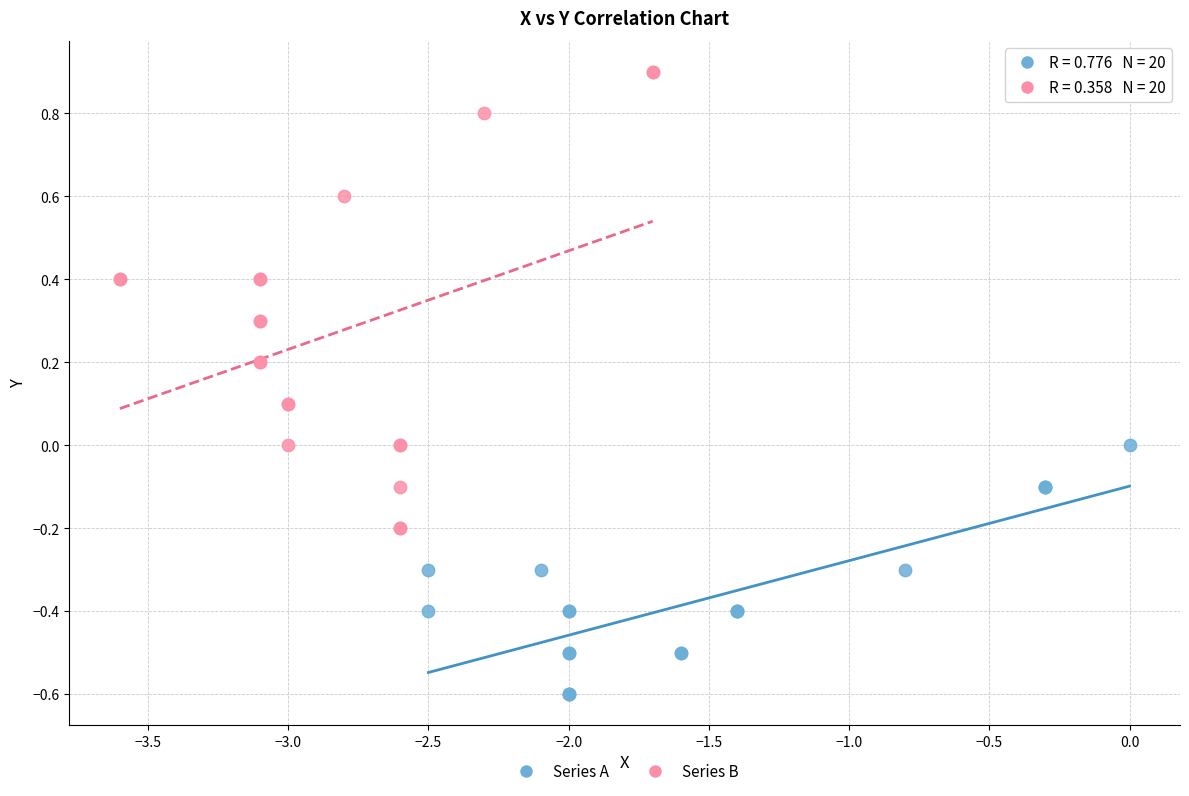

Which series contains the highest Y value?

Series B